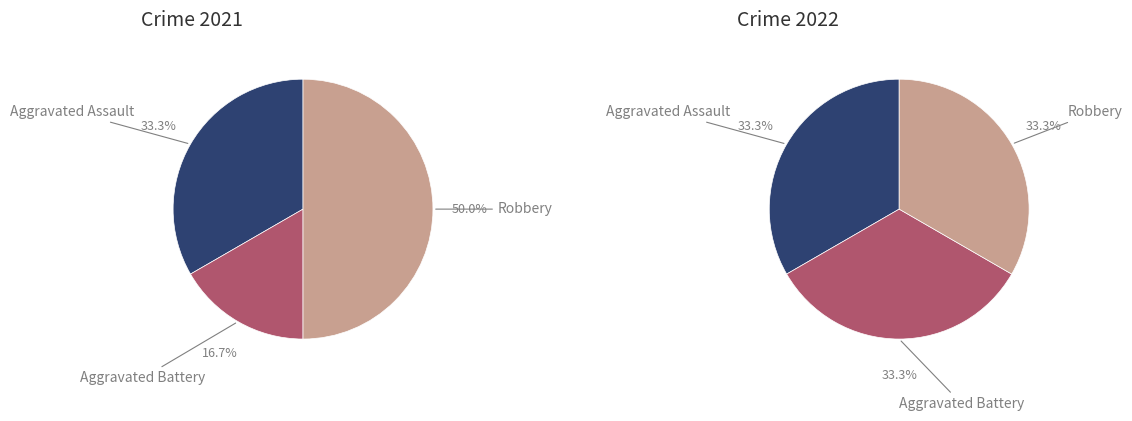

To the nearest percent, what percentage of the pie is values_2021?

33%